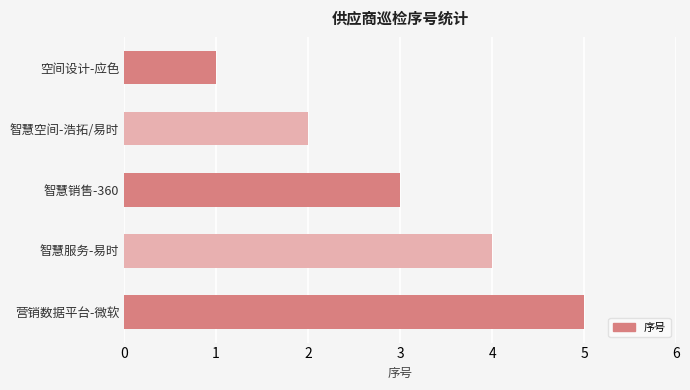

List the labels in order of value, largest first.

营销数据平台-微软, 智慧服务-易时, 智慧销售-360, 智慧空间-浩拓/易时, 空间设计-应色